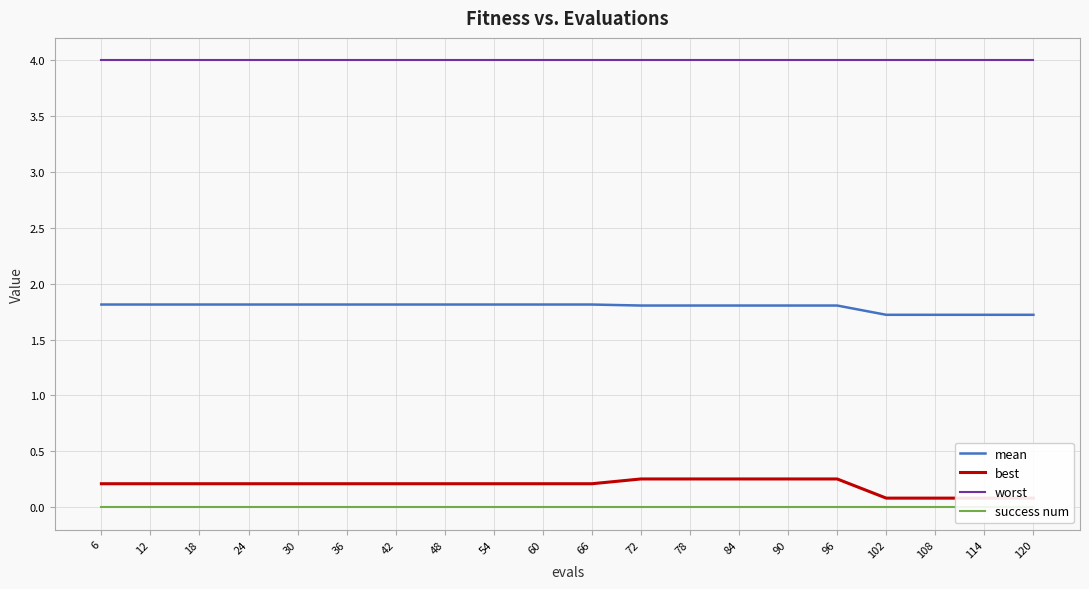

What is the difference between the highest and lowest values at 102?

4.0